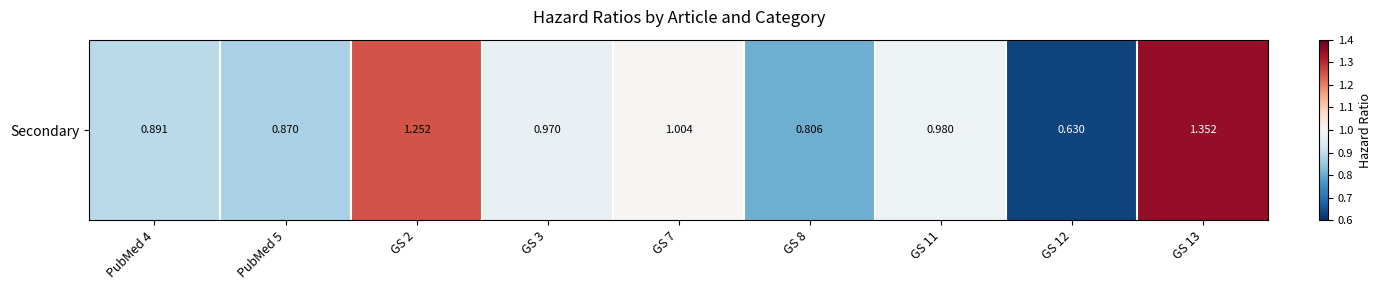

What is the smallest value displayed?

0.6